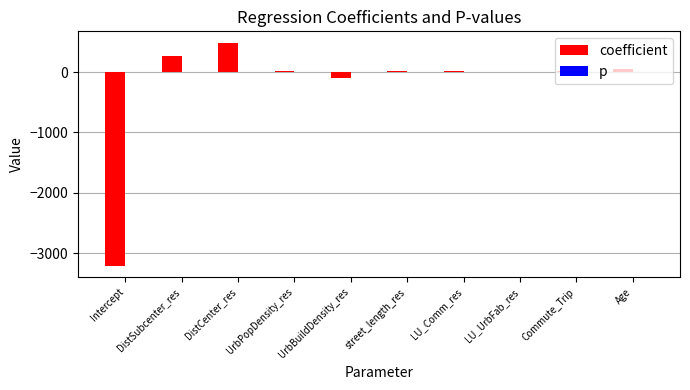

At which category is the sum across all series the highest?

DistCenter_res